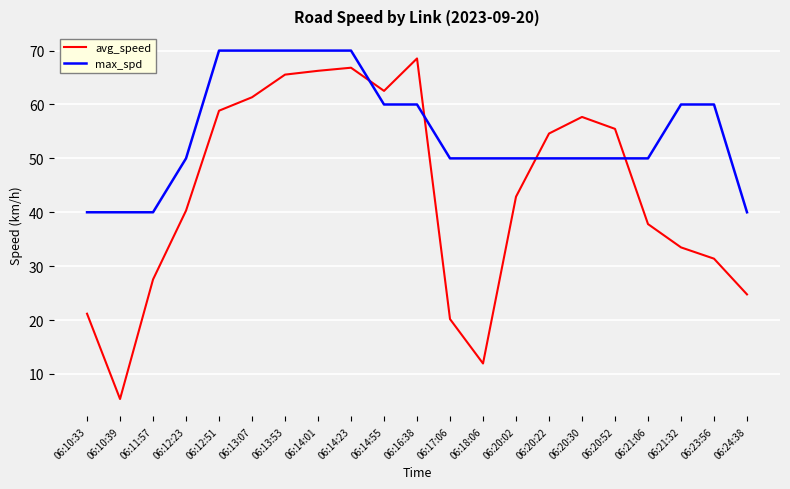

Which series has the largest range (max minus min)?

avg_speed